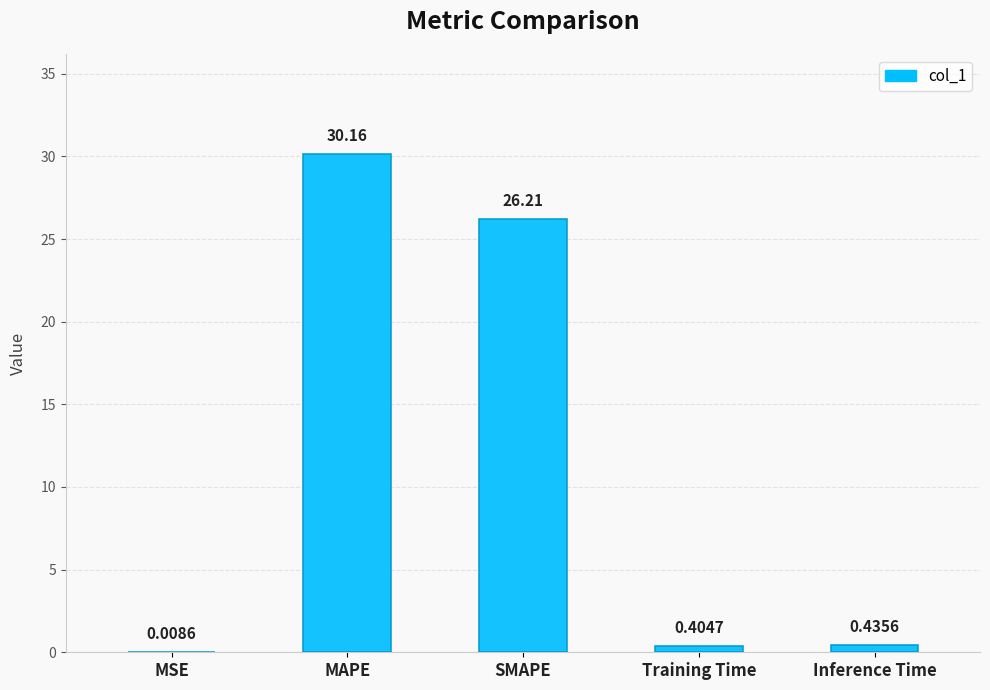

At which category does the chart reach its peak across all series?

MAPE